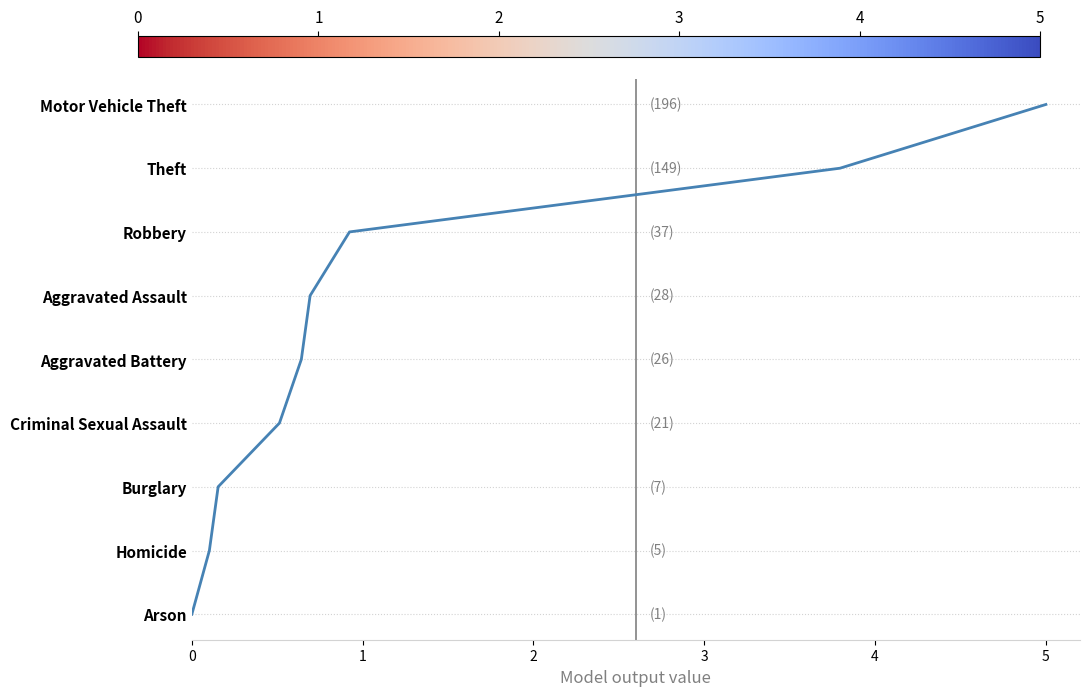

Does the chart display data point markers on the line(s)?

No